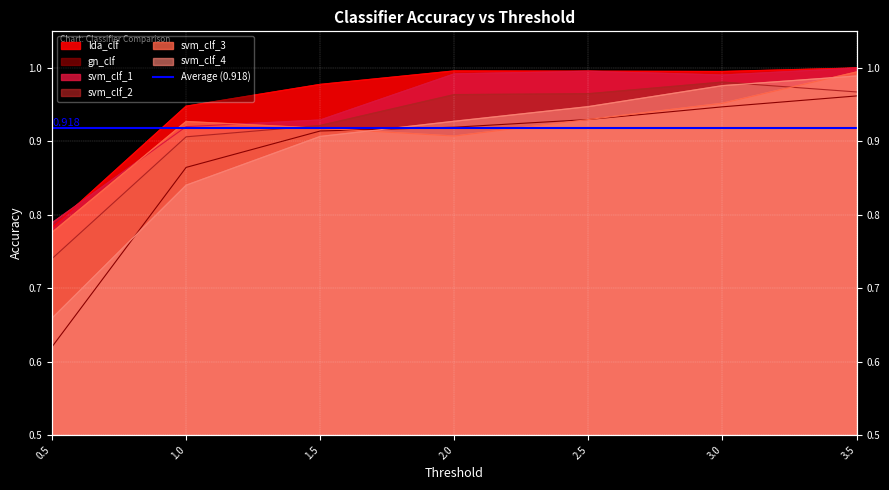

At how many categories does at least one series exceed 0?

7